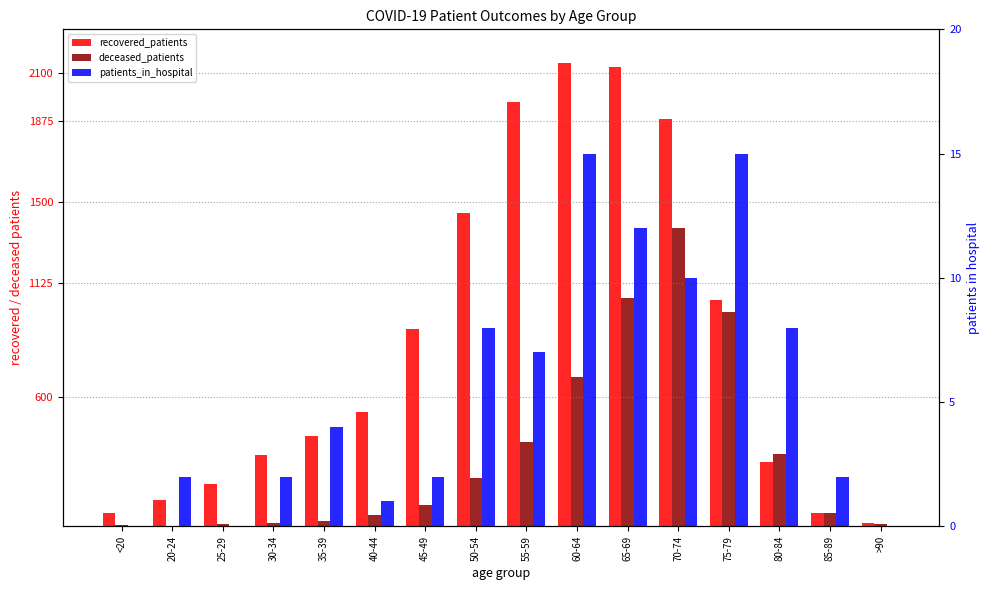

What is the difference between the recovered_patients values at 35-39 and 30-34?

86